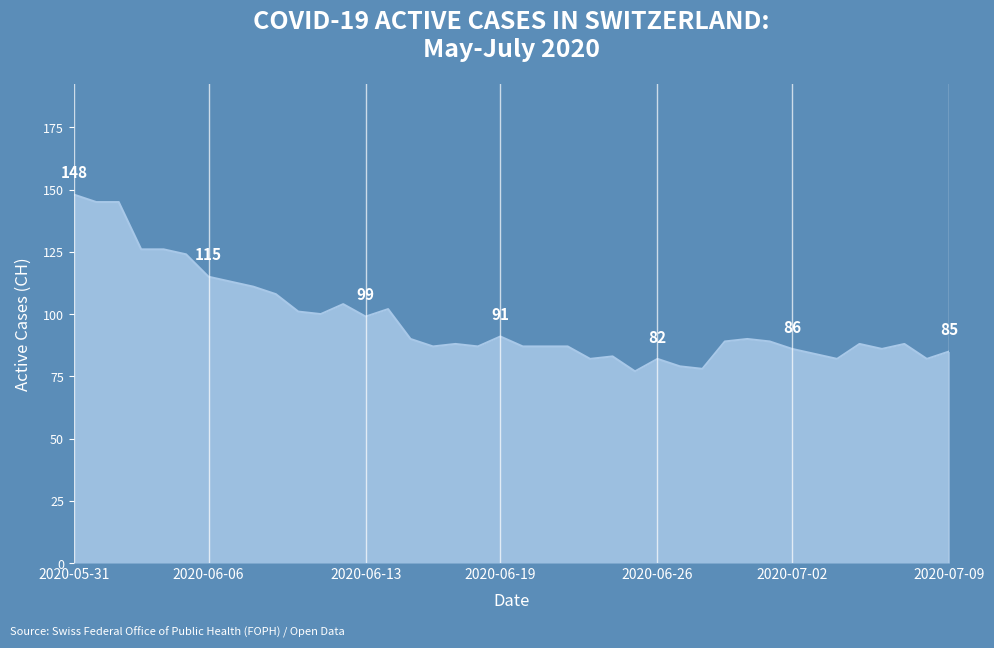

What is the smallest value displayed?

77